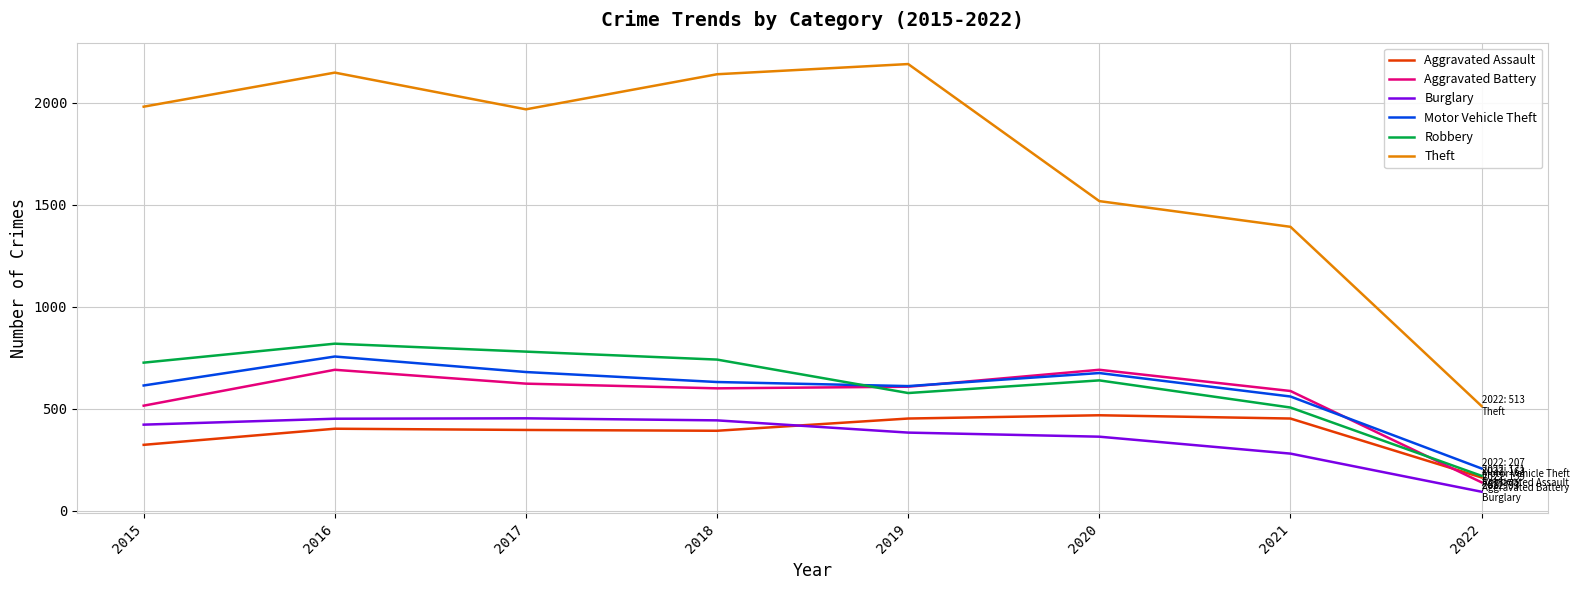

At which label does Robbery reach its minimum?

2022